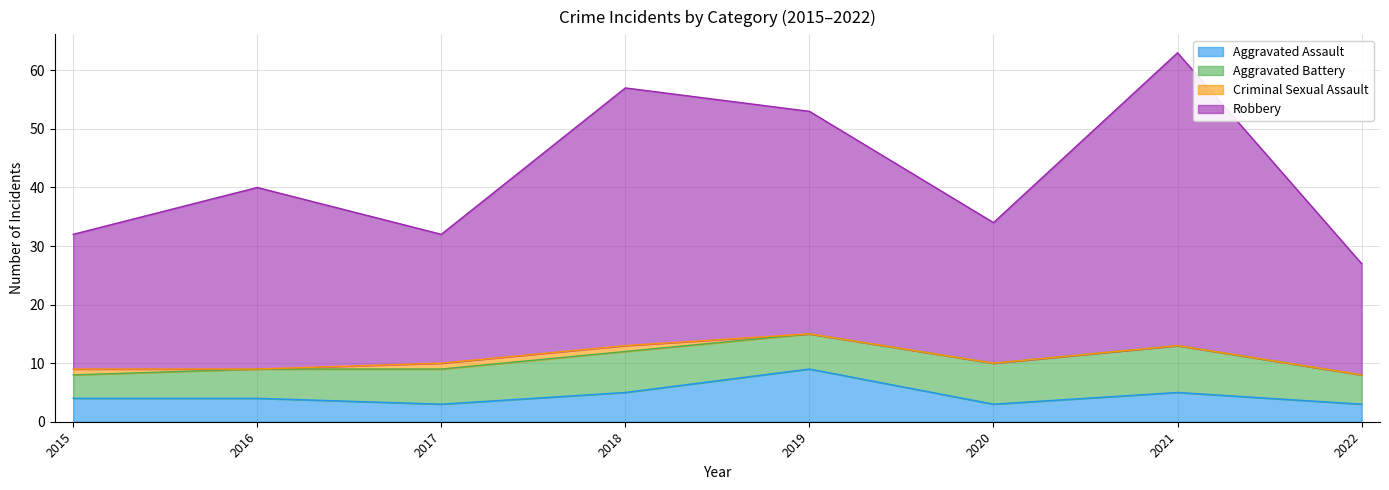

At which category is the sum across all series the highest?

2021